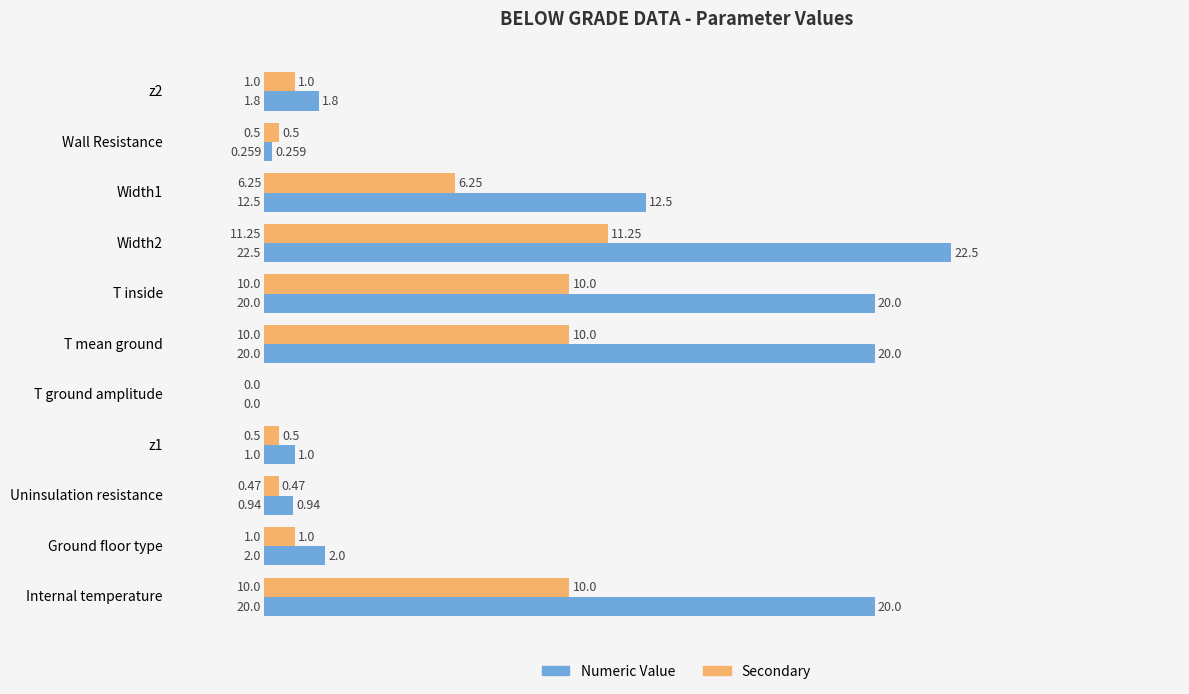

Is the value of Secondary at T inside greater than the value of Numeric Value at Uninsulation resistance?

Yes